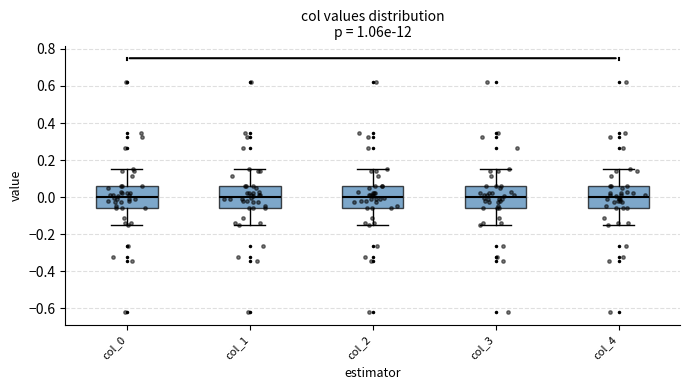

Where does the upper whisker of the box for col_3 end on the y-axis? The values are not printed on the chart, so give them approximately, as read against the axis.

0.16